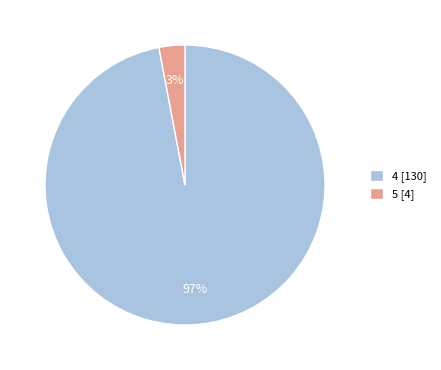

To the nearest percent, what is the combined percentage of 5 and 4?

100%